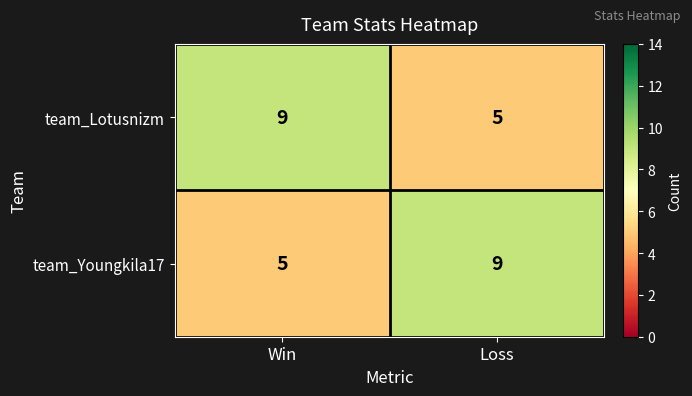

What is the sum of the team_Lotusnizm values at Win and Loss?

14